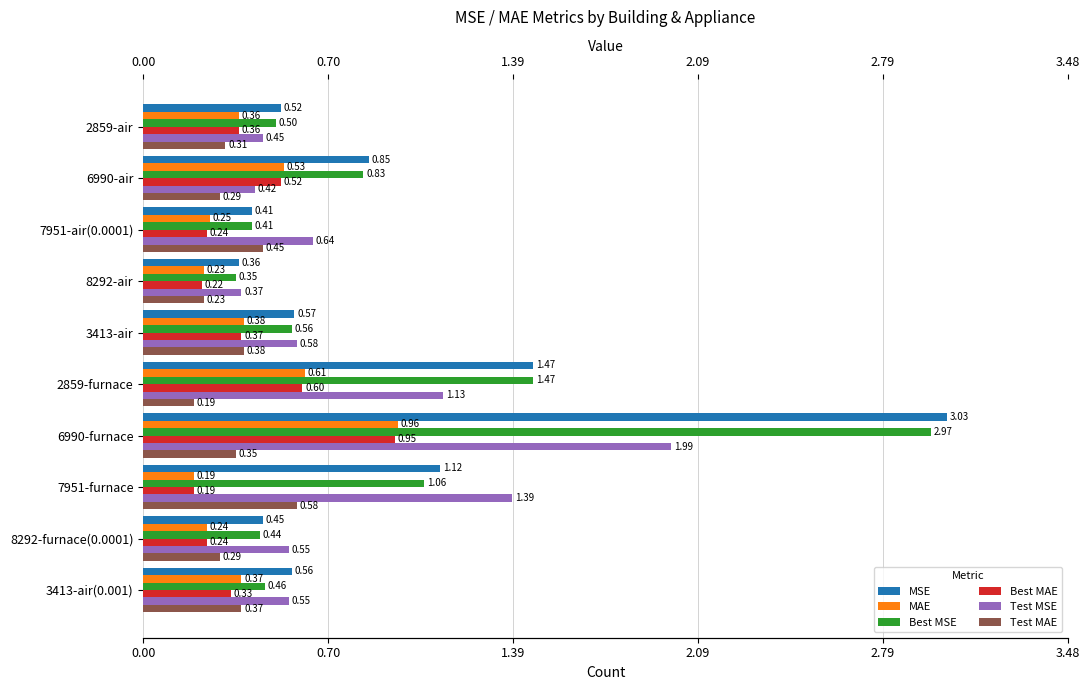

What is the difference between the maximum and second lowest values in the MSE series?

2.6